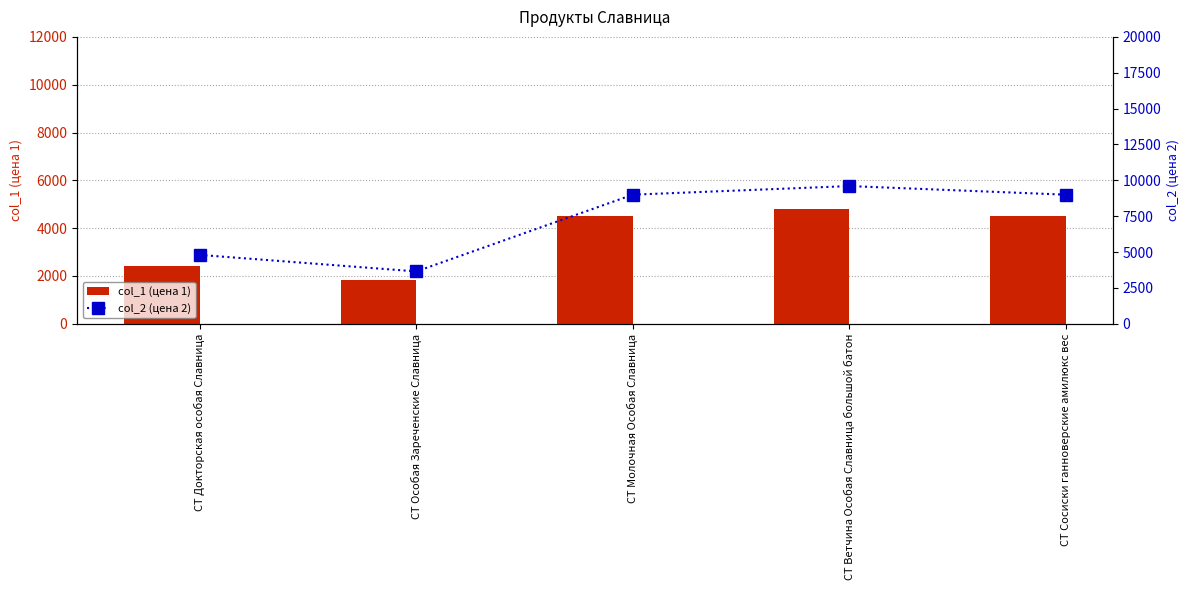

Which category has the highest value across all series?

СТ Ветчина Особая Славница большой батон